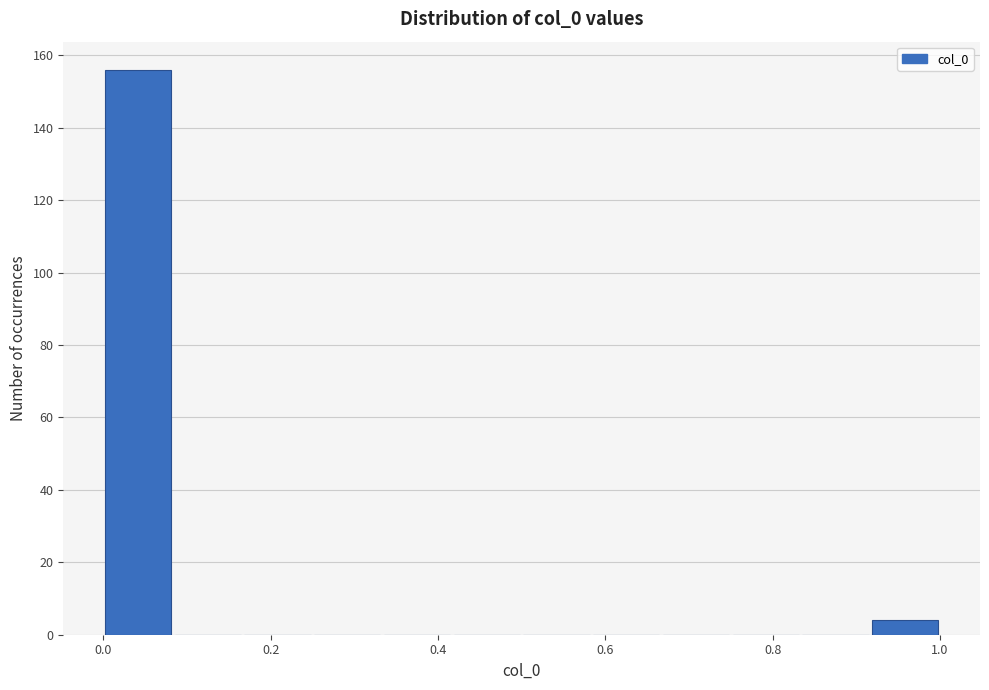

Reading left to right, transcribe this chart: for each bar, give the range it covers on the x-axis and its height. Neither the bar edges nor the heights are printed on the chart, so give them approximately, as read against the axes.

0.00 to 0.08: 156
0.08 to 0.16: 0
0.16 to 0.26: 0
0.26 to 0.34: 0
0.34 to 0.42: 0
0.42 to 0.50: 0
0.50 to 0.58: 0
0.58 to 0.66: 0
0.66 to 0.76: 0
0.76 to 0.84: 0
0.84 to 0.92: 0
0.92 to 1.00: 4